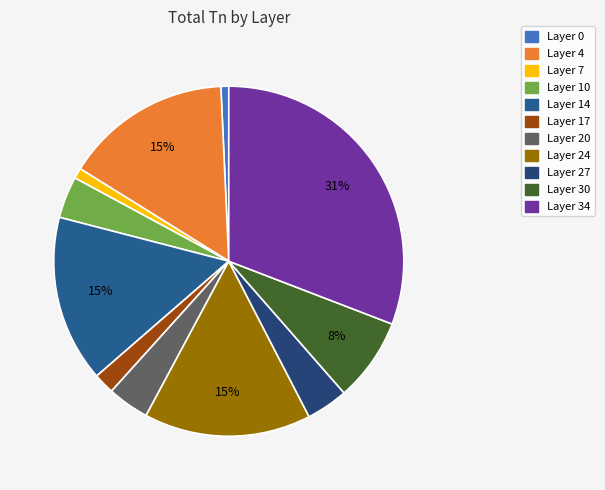

To the nearest percent, what is the difference between the largest and smallest slice percentages?

30%